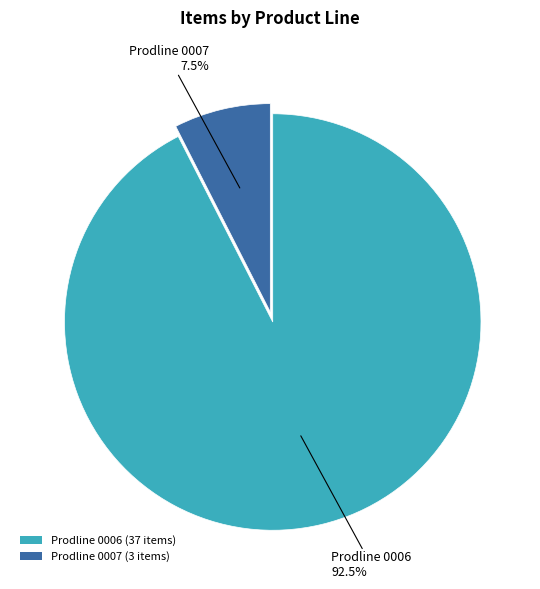

What is the smallest slice in the pie chart?

Prodline 0007 (3 items)